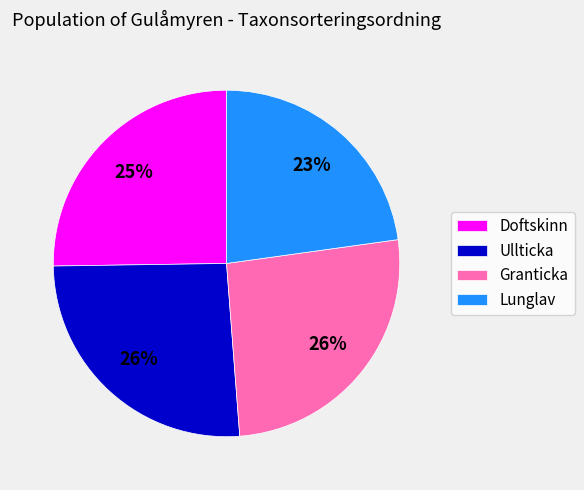

Approximately how many times larger is the value at Doftskinn compared to Granticka?

1.0